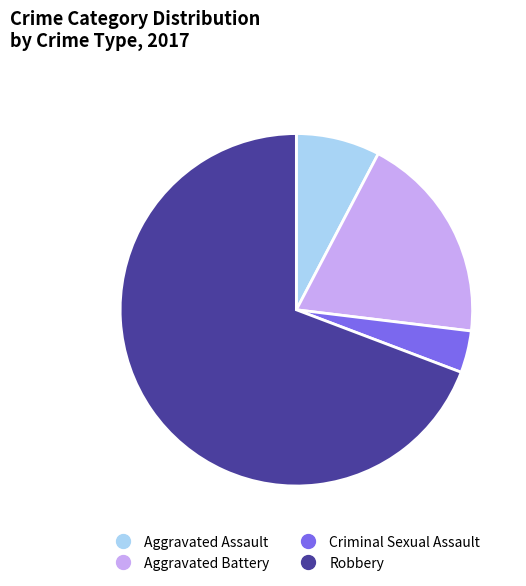

Rank the categories by value from highest to lowest.

Robbery, Aggravated Battery, Aggravated Assault, Criminal Sexual Assault